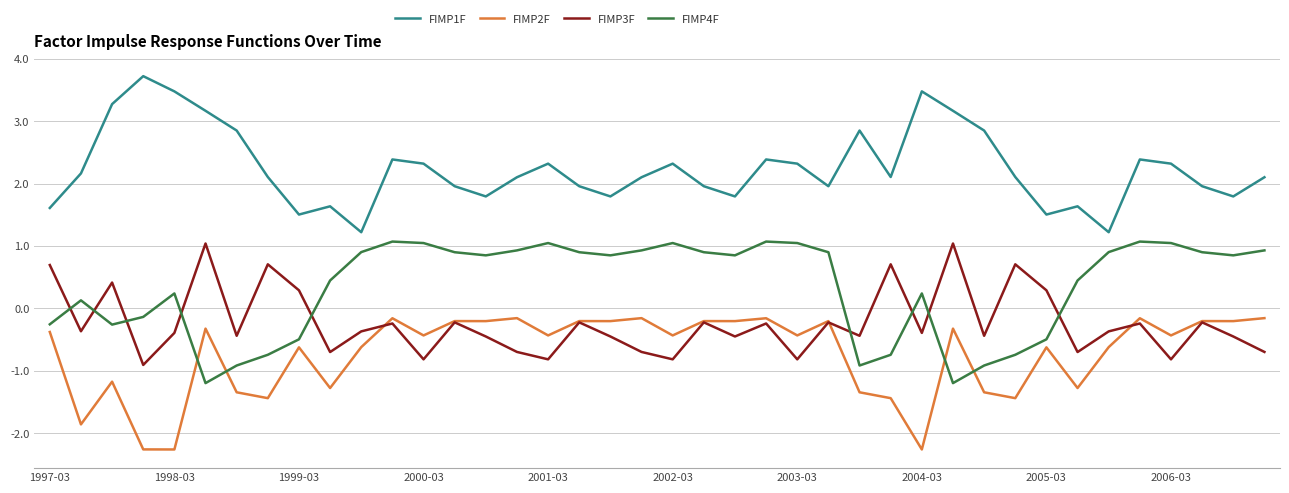

How many negative values does the FIMP4F series have?

13